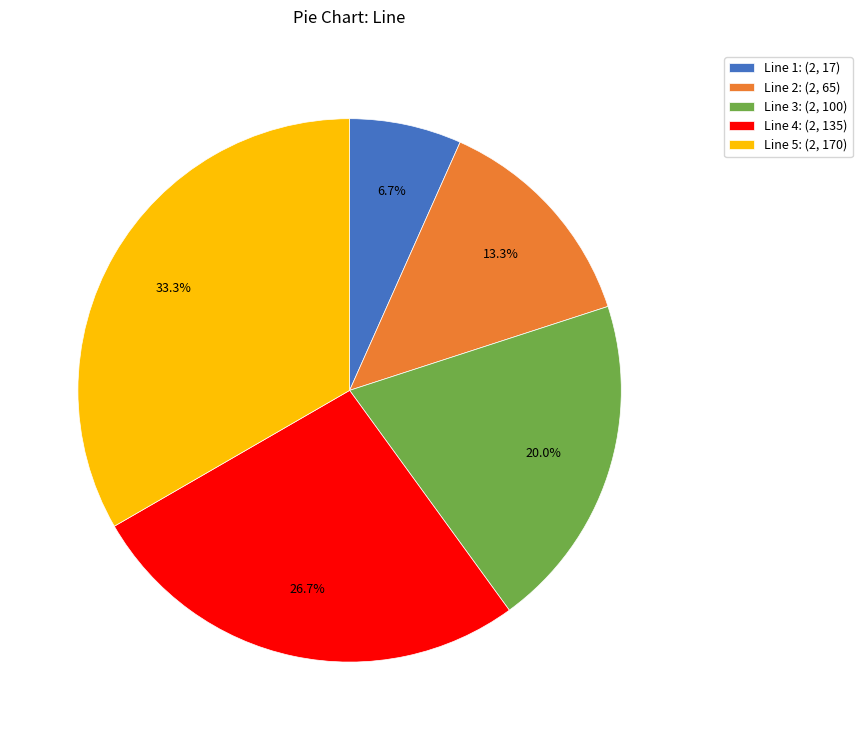

What is the smallest slice in the pie chart?

Line 1: (2, 17)